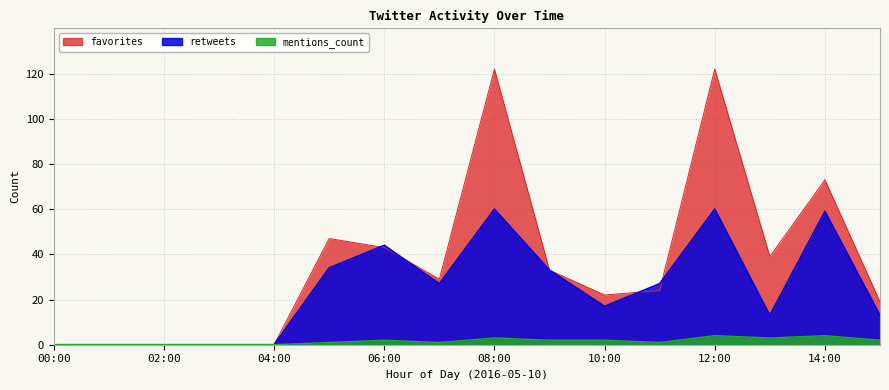

Which series has the largest total across all categories?

favorites